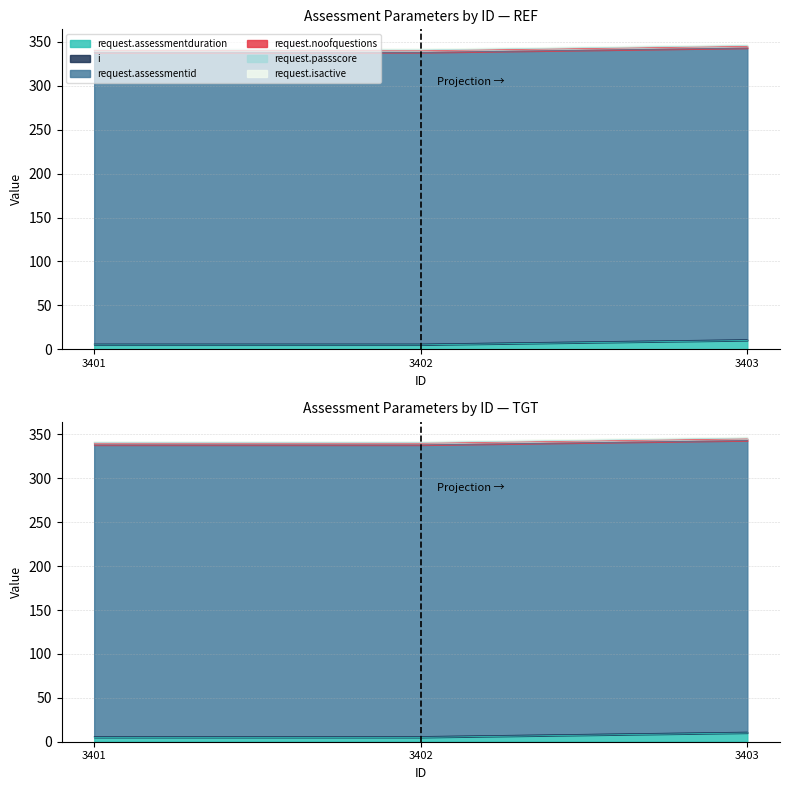

At 3403, list the series in order from smallest to largest.

i, request.passscore, request.isactive, request.noofquestions, request.assessmentduration, request.assessmentid